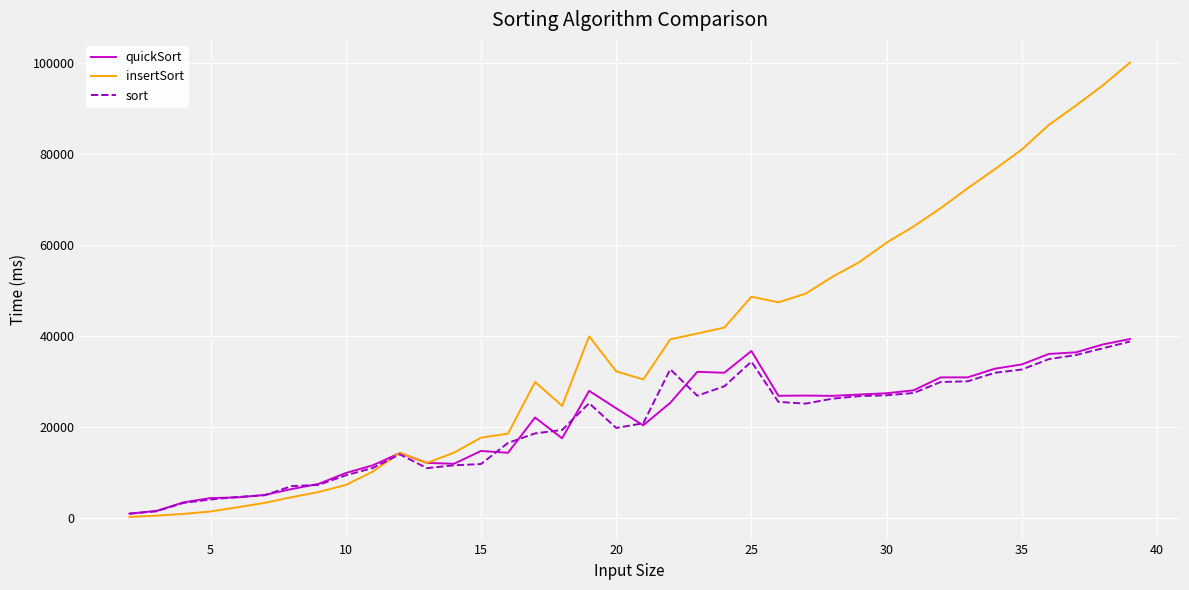

Which series has the largest total across all categories?

insertSort